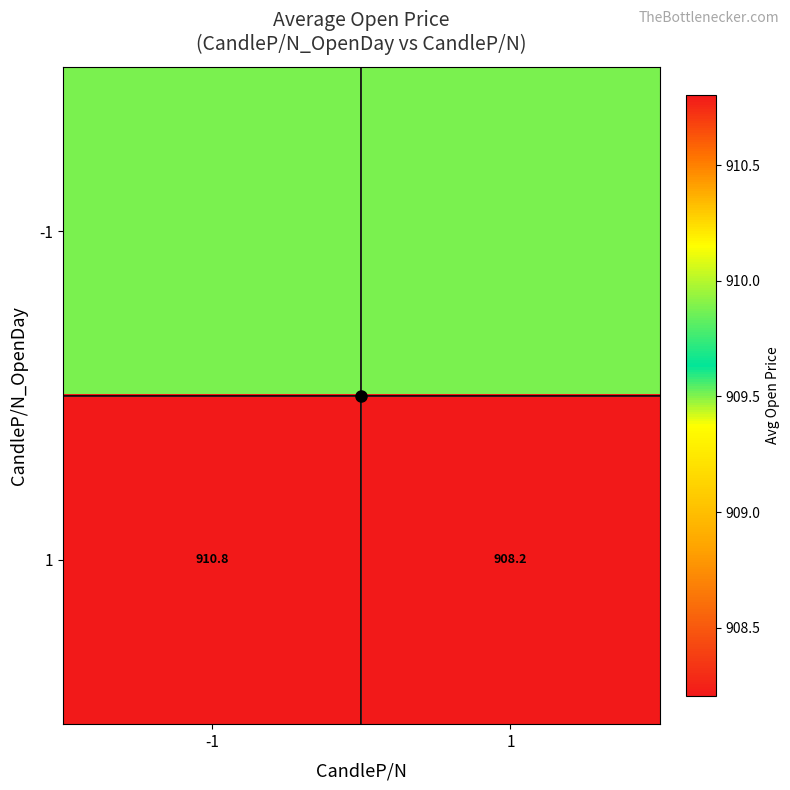

Between -1 and 1, which series saw the biggest shift?

1